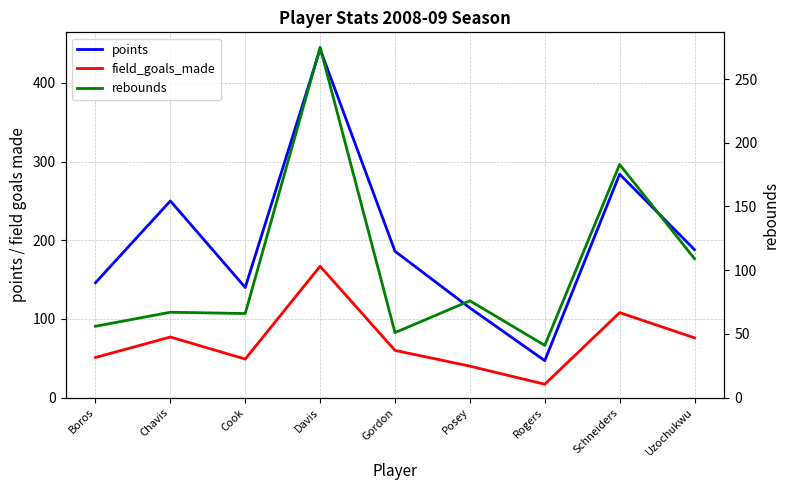

List the labels in order of rebounds value, smallest first.

Rogers, Gordon, Boros, Cook, Chavis, Posey, Uzochukwu, Schneiders, Davis